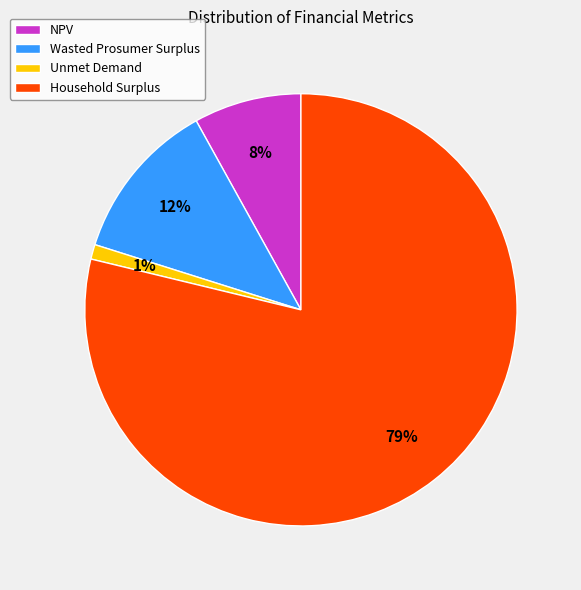

The Unmet Demand slice represents 16% of the pie. True or false?

False